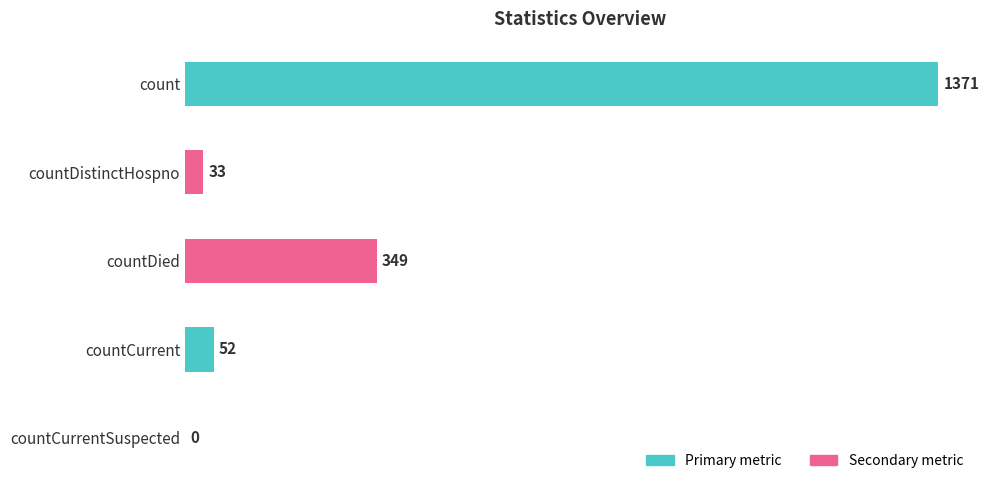

What is the change in value from countDistinctHospno to countDied?

+316